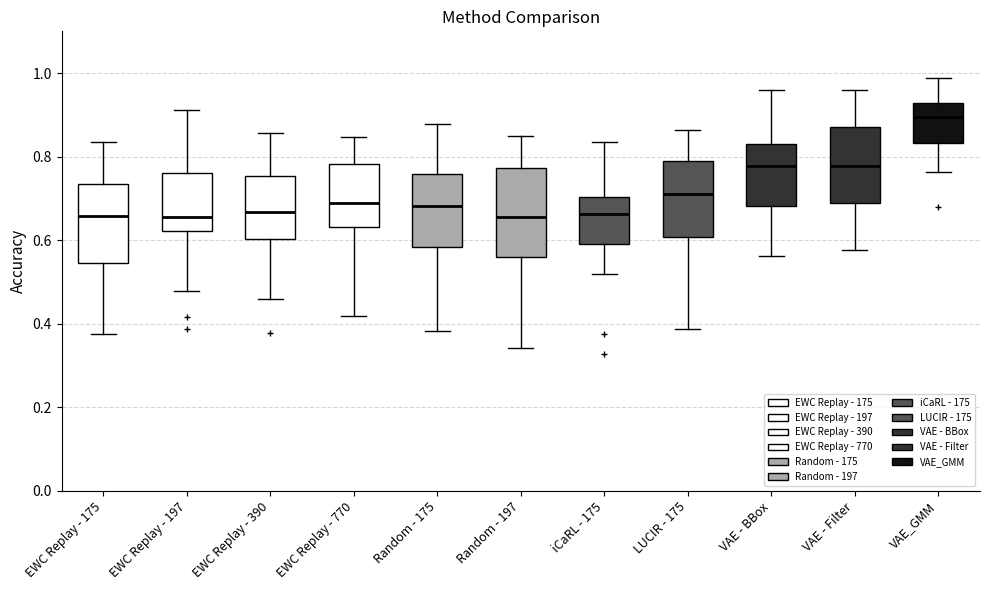

Where does the upper whisker of the box for EWC Replay - 197 end on the y-axis? The values are not printed on the chart, so give them approximately, as read against the axis.

0.92